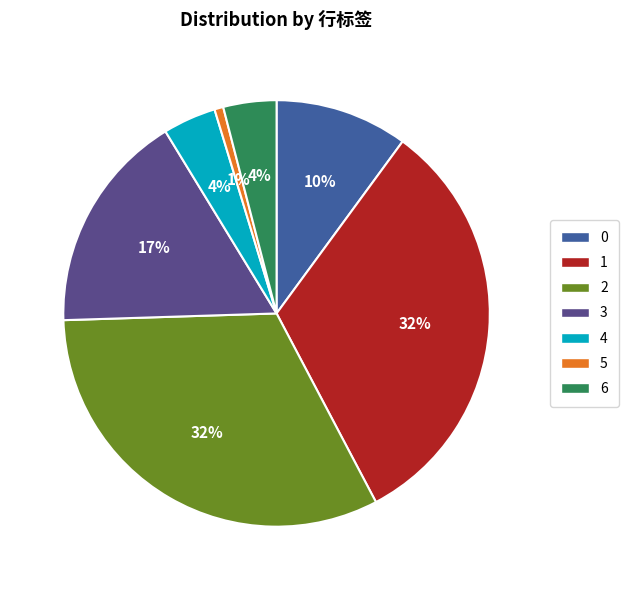

What is the ratio of the value at 2 to the value at 1?

1.0